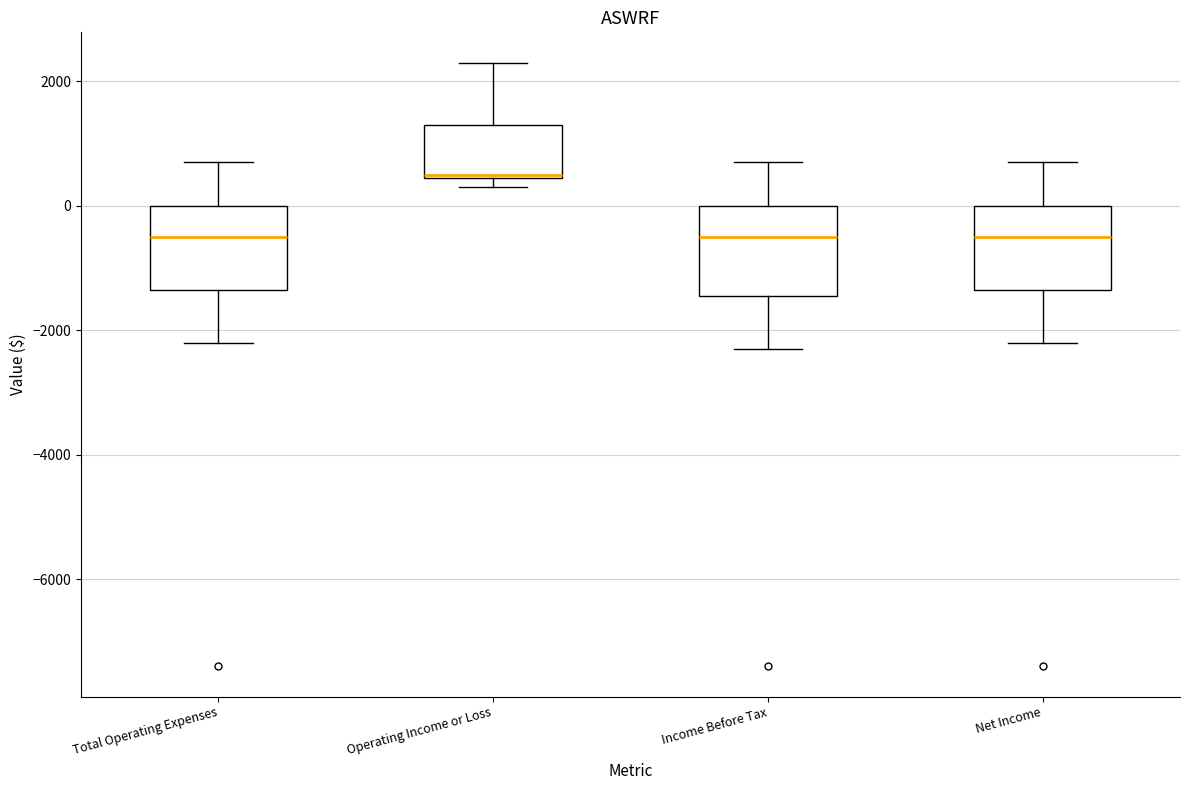

Reading left to right, read every box against the y-axis: the position of its median line, the range the box covers, and the ends of its whiskers. The values are not printed on the chart, so give them approximately, as read against the axis.

Total Operating Expenses: median -400, box -1400 to 0, whiskers -2200 to 800
Operating Income or Loss: median 600, box 400 to 1400, whiskers 400 (just below the box's lower edge) to 2400
Income Before Tax: median -400, box -1400 to 0, whiskers -2200 to 800
Net Income: median -400, box -1400 to 0, whiskers -2200 to 800